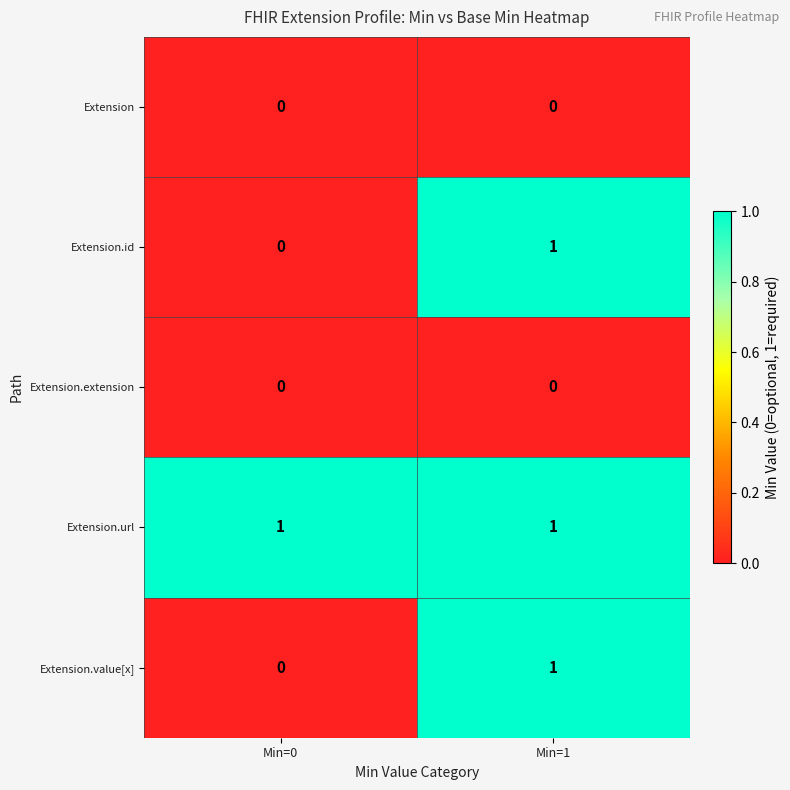

Is it true that Extension.id equals 1 at Min=1?

True